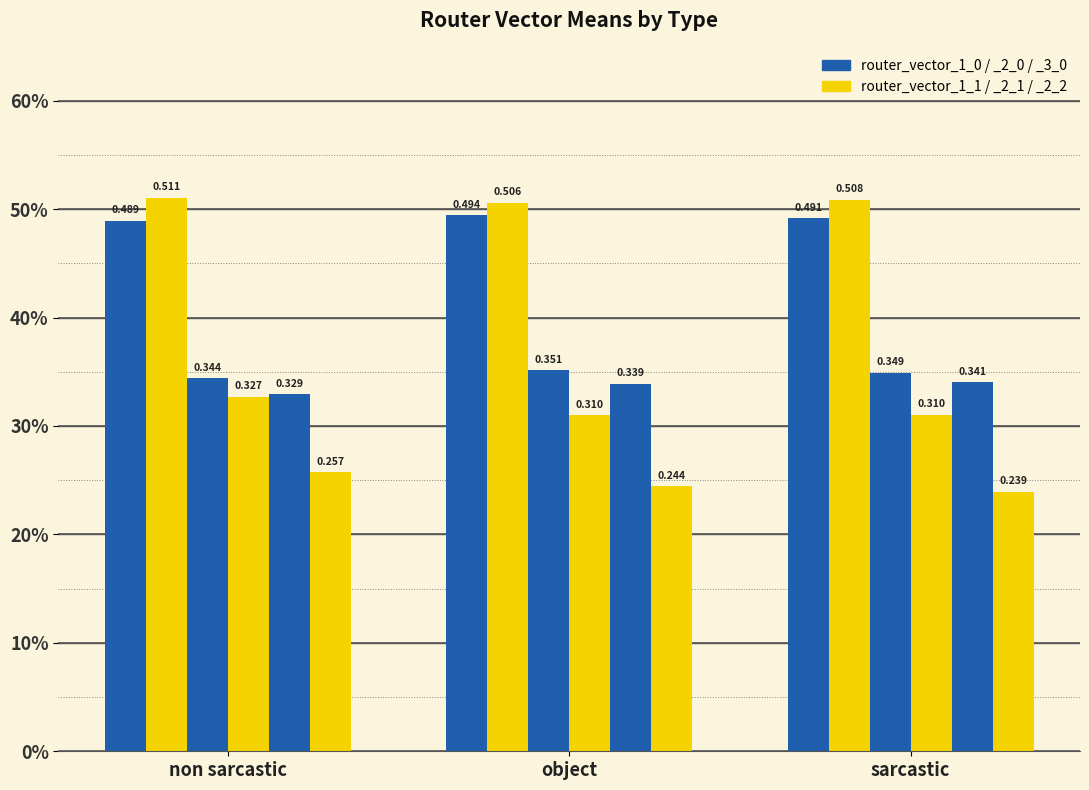

Reading right to left, what are all the values shown in this chart?

router_vector_1_0: sarcastic=0.5	object=0.5	non sarcastic=0.5
router_vector_1_1: sarcastic=0.5	object=0.5	non sarcastic=0.5
router_vector_2_0: sarcastic=0.3	object=0.4	non sarcastic=0.3
router_vector_2_1: sarcastic=0.3	object=0.3	non sarcastic=0.3
router_vector_2_2: sarcastic=0.3	object=0.3	non sarcastic=0.3
router_vector_3_0: sarcastic=0.2	object=0.2	non sarcastic=0.3